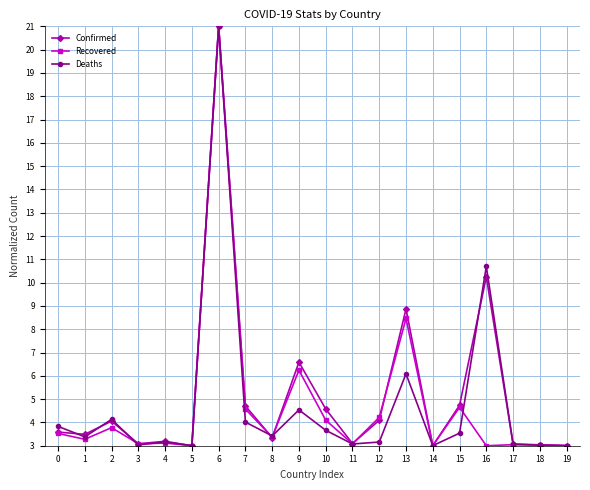

What is the difference between the Recovered values at 3 and 7?

1.5